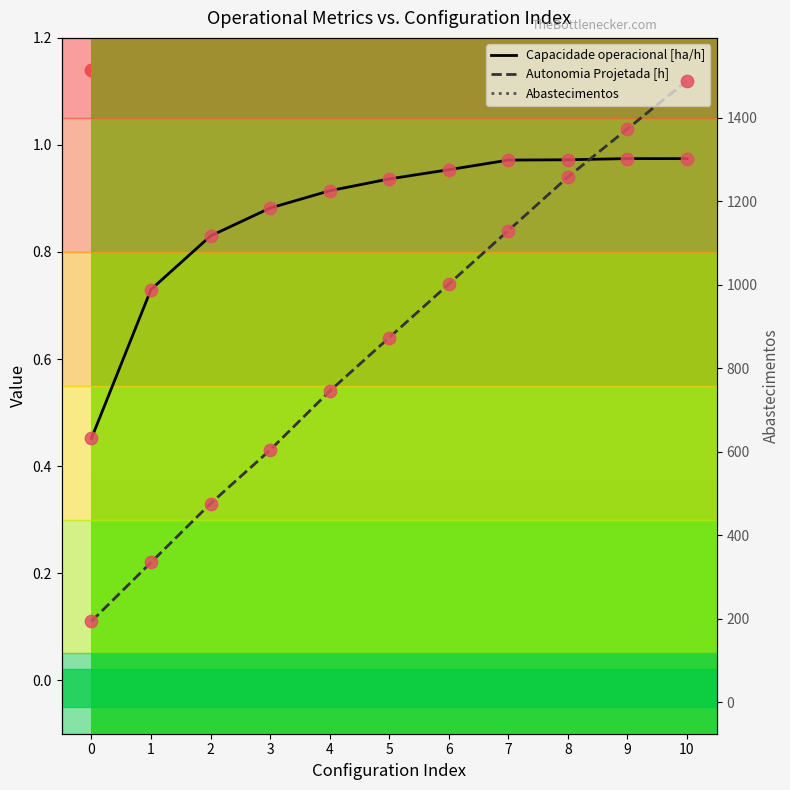

At how many categories does at least one series exceed 991?

1